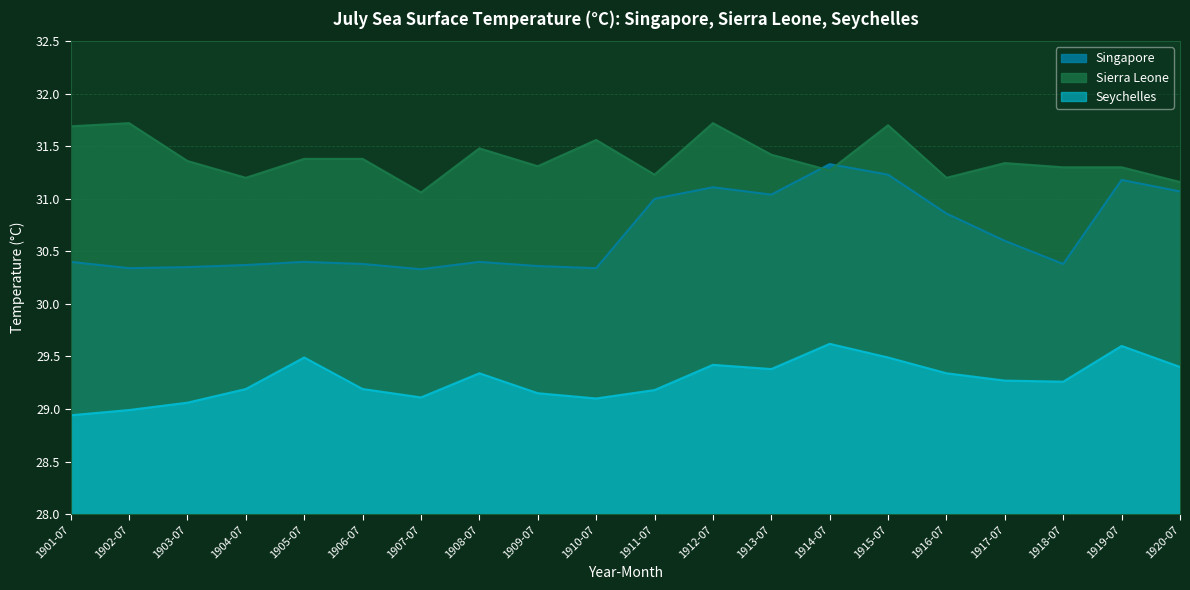

List the series in order of their peak value, highest first.

Sierra Leone, Singapore, Seychelles